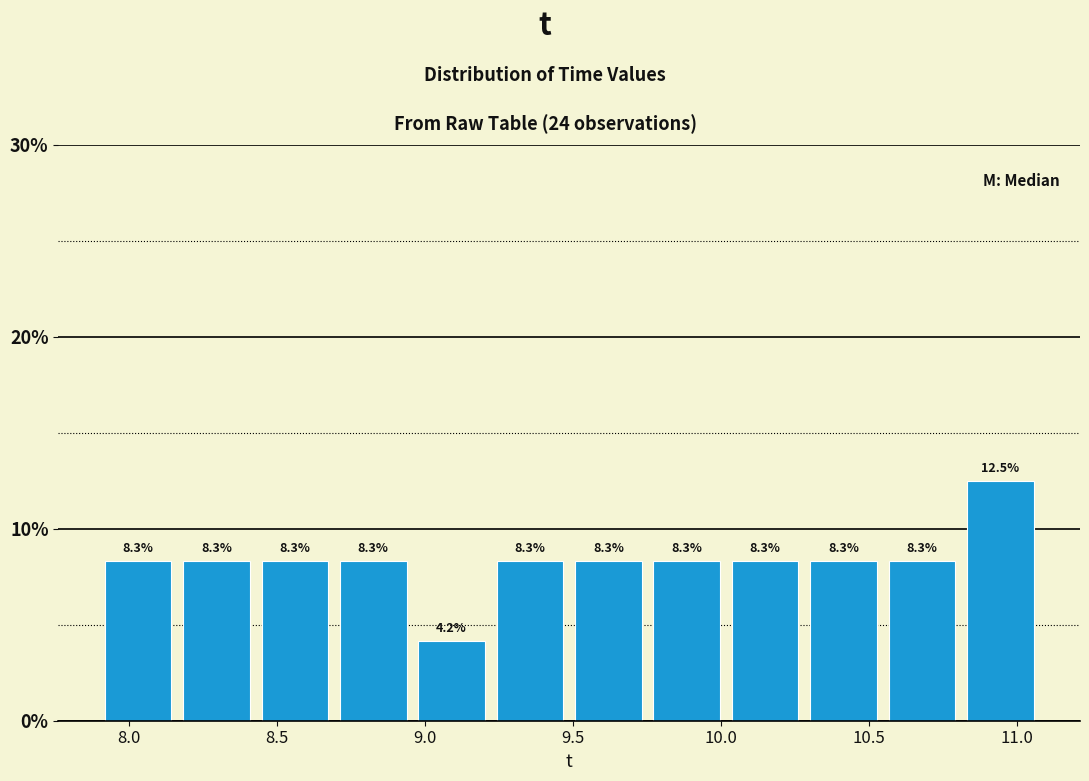

What is the height of the bar covering 10.30 to 10.55 on the x-axis? The bar edges are not printed on the chart, so give them approximately, as read against the axis.

8.3